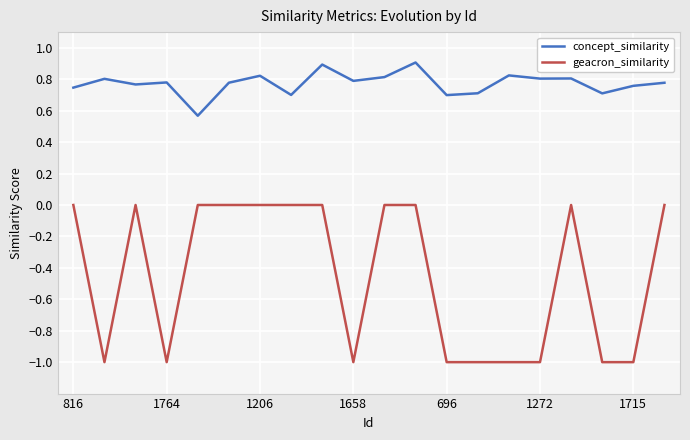

What is the greatest value displayed?

0.9